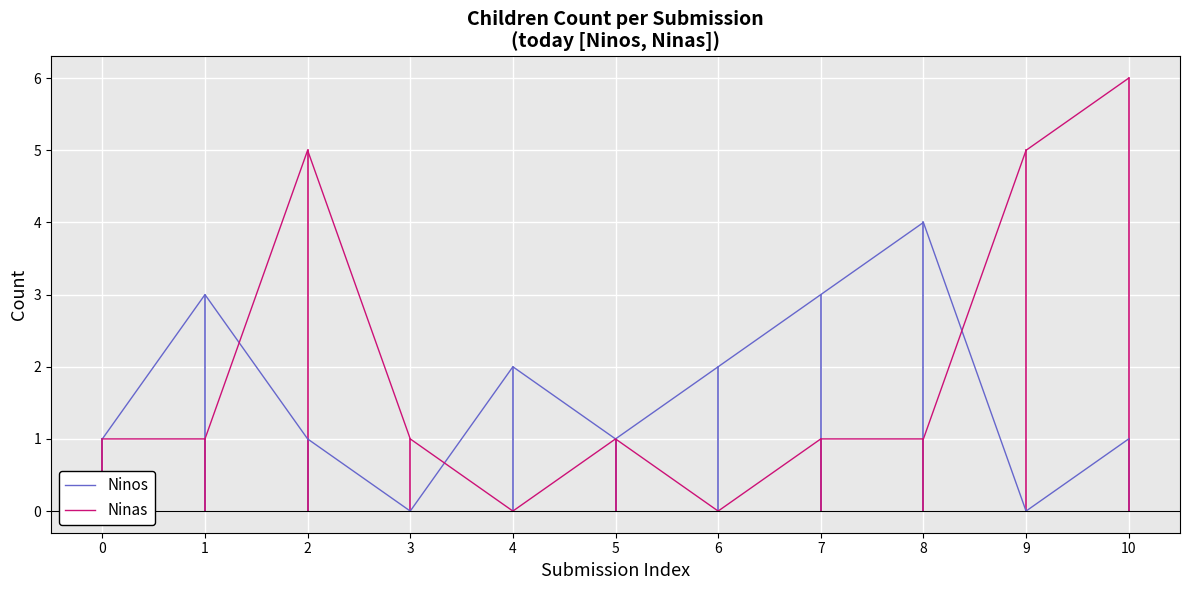

What is the difference between the maximum and minimum values in the Ninos series?

4